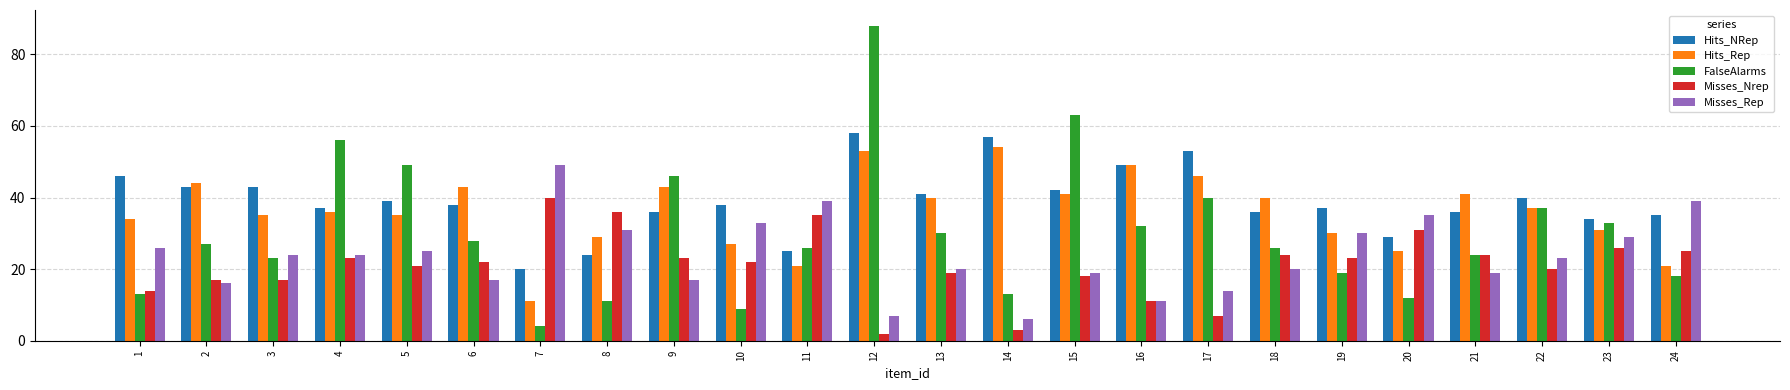

What is the difference between the second highest and minimum values in the Misses_Rep series?

33